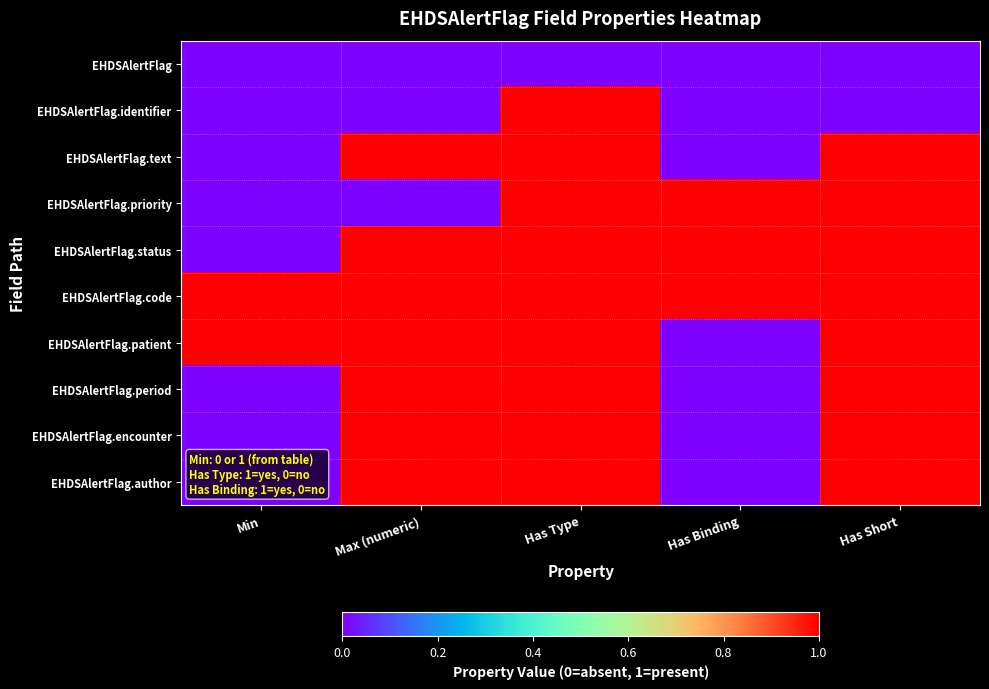

At how many categories does at least one series exceed 0?

5